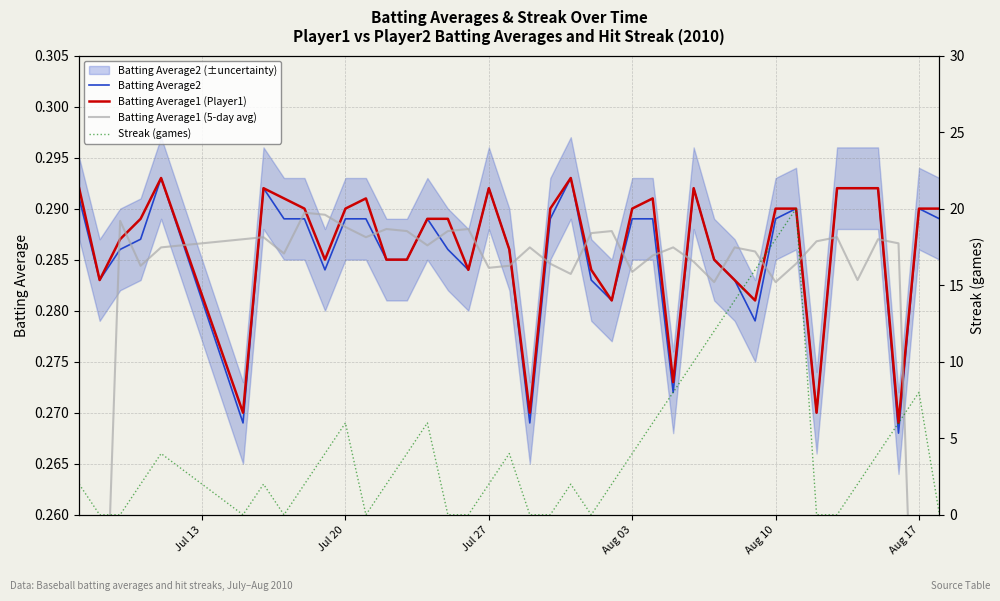

How many interior local peaks does the Batting Average1 (5-day avg) series have?

11